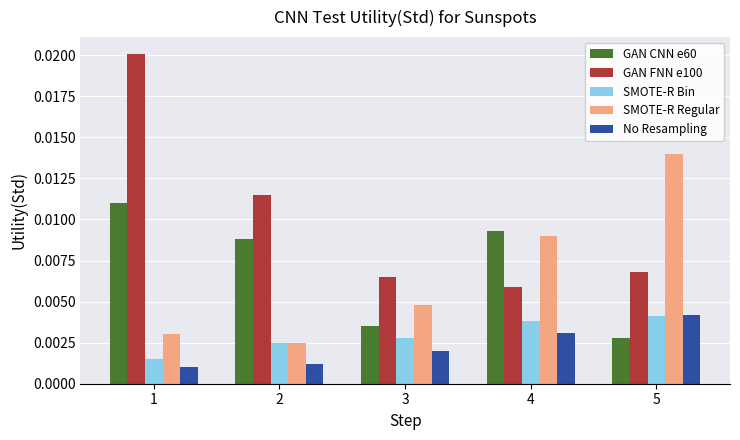

At which category is the sum across all series the highest?

1